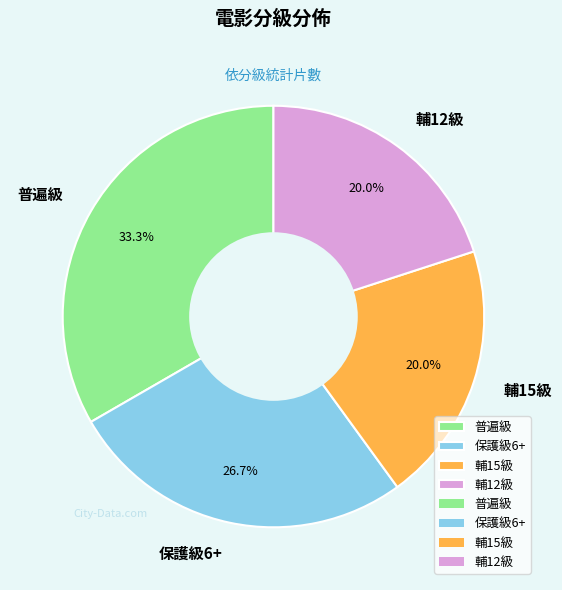

The 保護級6+ slice represents 32% of the pie. True or false?

False